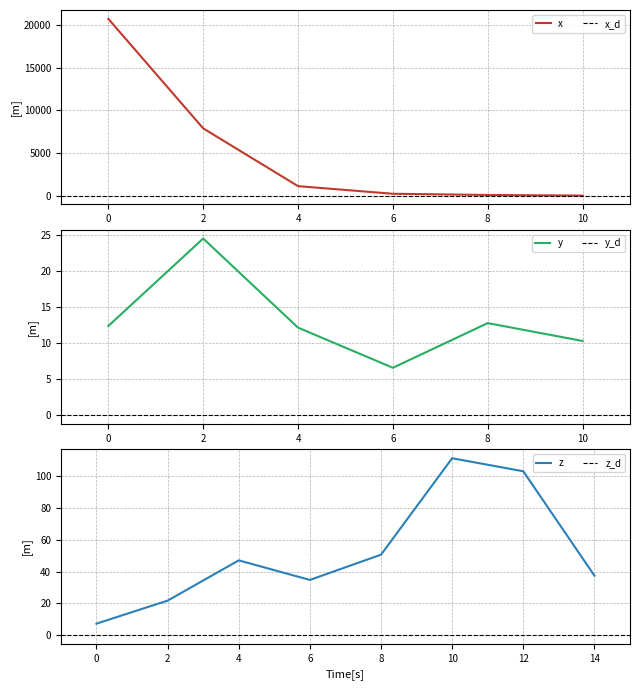

The value of x at 2 is 7897.7. True or false?

True